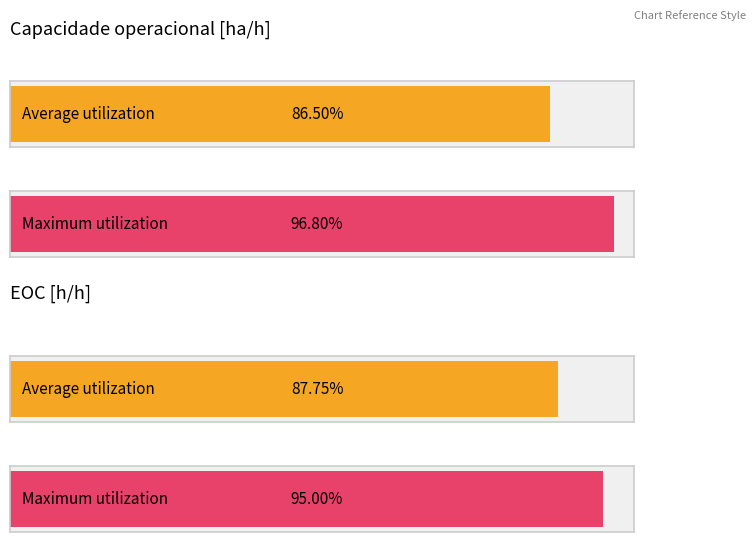

The value of Capacidade operacional [ha/h] at 430 is 0.3. True or false?

False